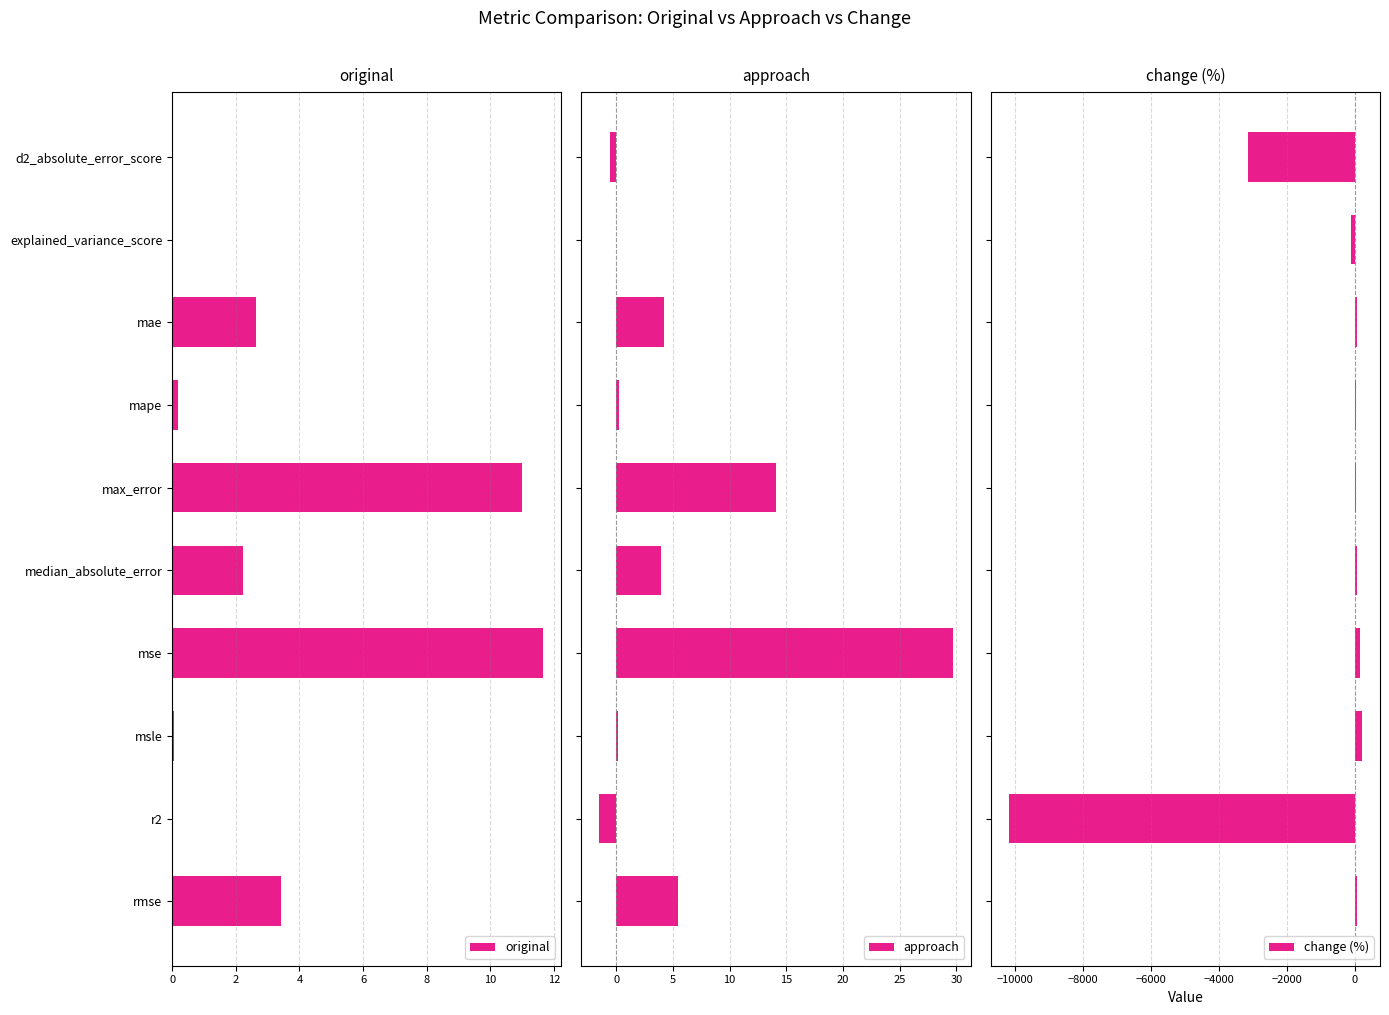

Is it true that original equals 11.6 at mse?

True